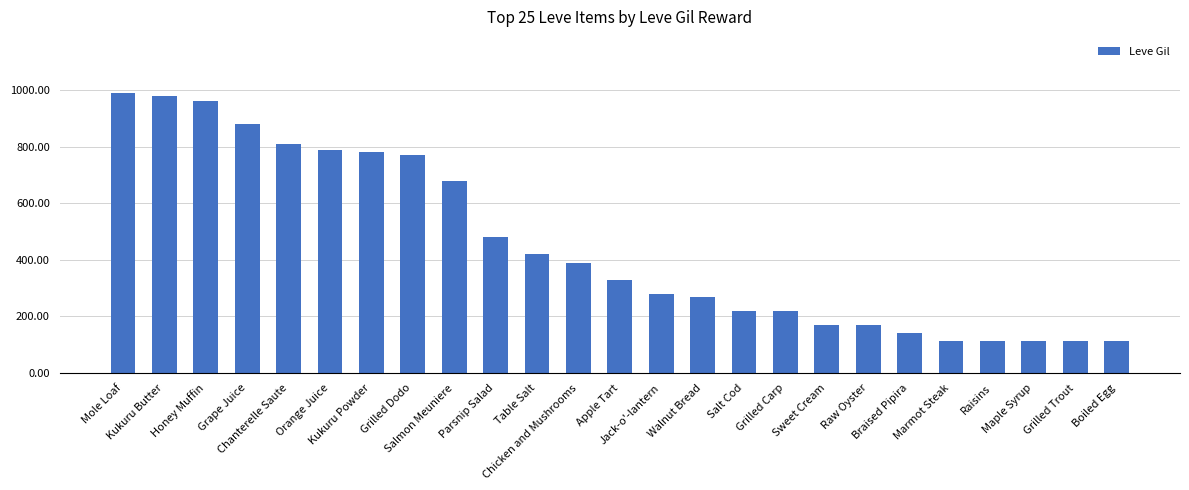

What is the value of the 16th bar from the left?

220